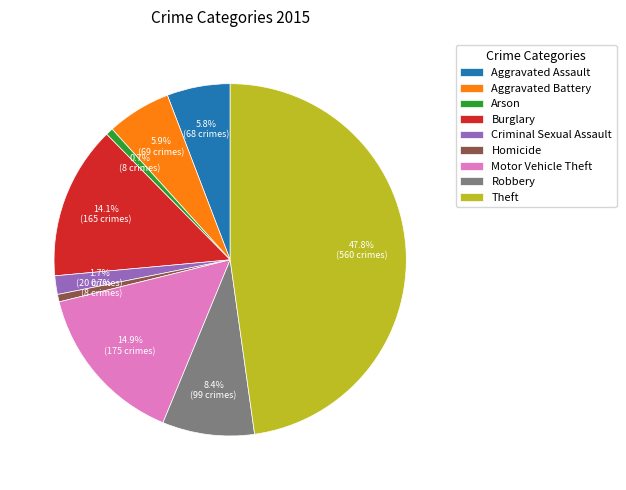

Is there any slice that represents more than half of the pie?

No